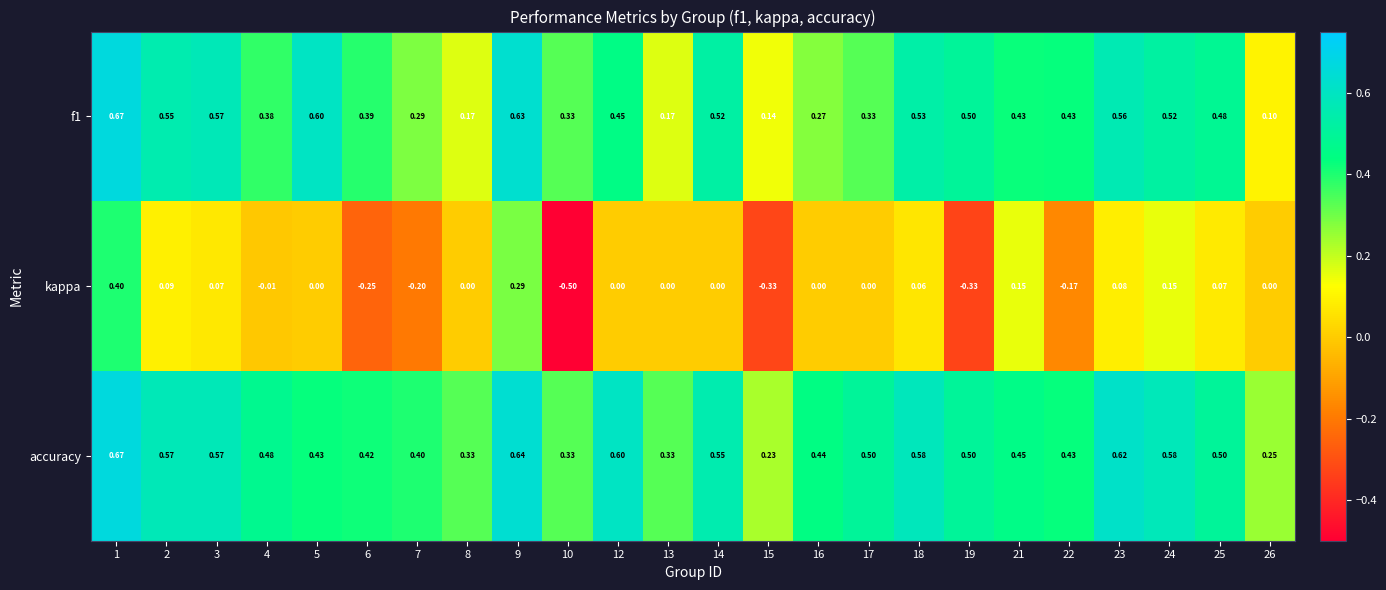

Which series has the widest spread of values?

kappa